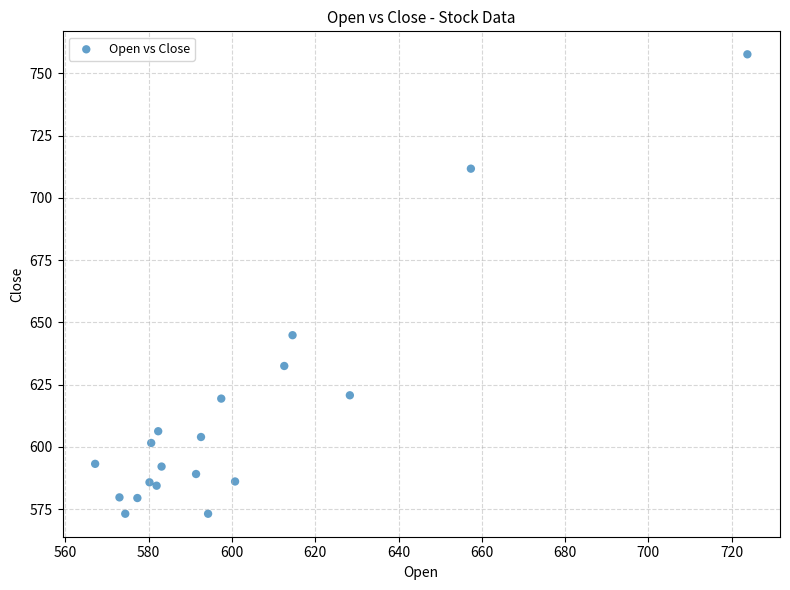

What Y value in the scatter plot is closest to 665?

644.9